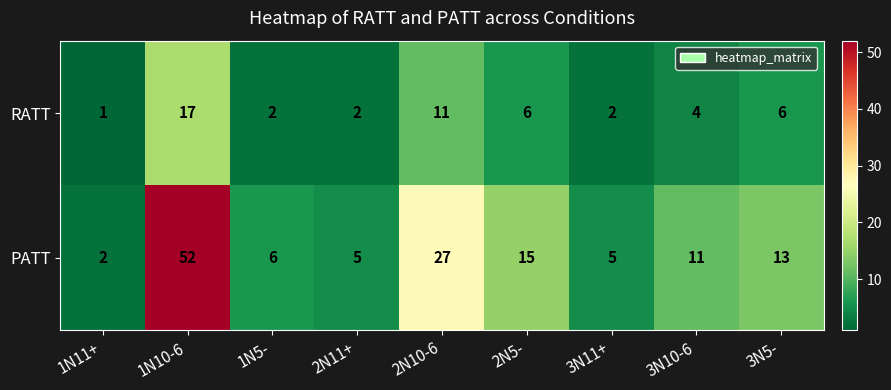

What is the difference between the second highest and minimum values in the RATT series?

10